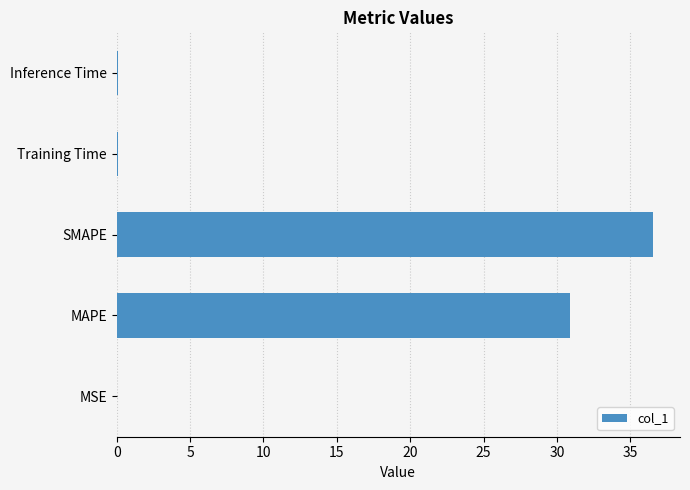

What is the maximum value shown in the chart?

36.6